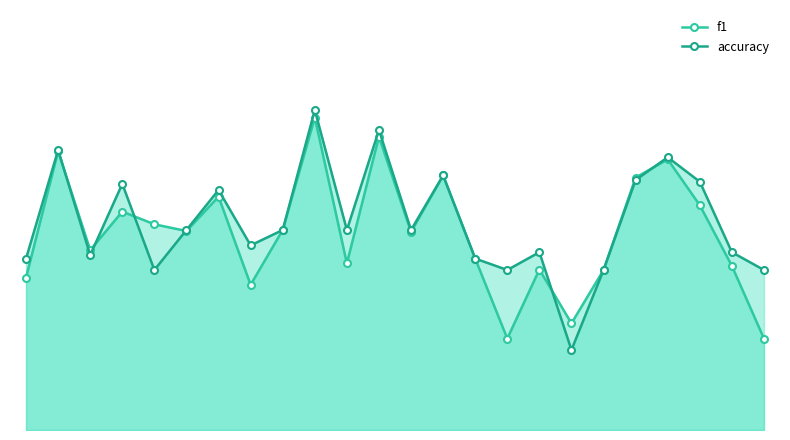

What is the highest value of the f1 series?

0.8